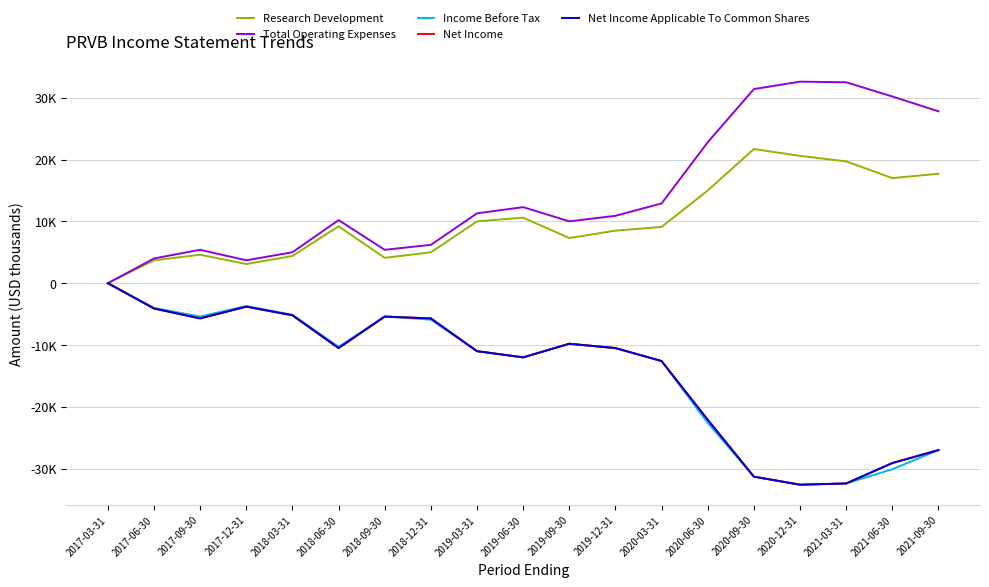

What is the sum of all Income Before Tax values?

-271700